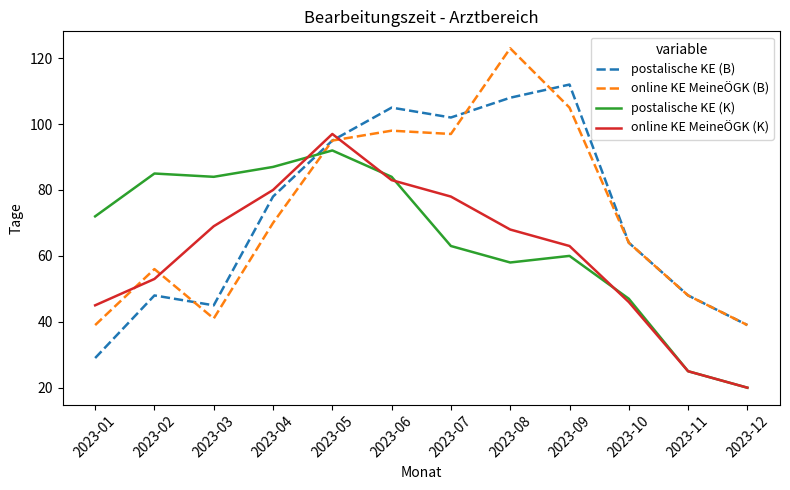

How many distinct data groups are displayed?

4